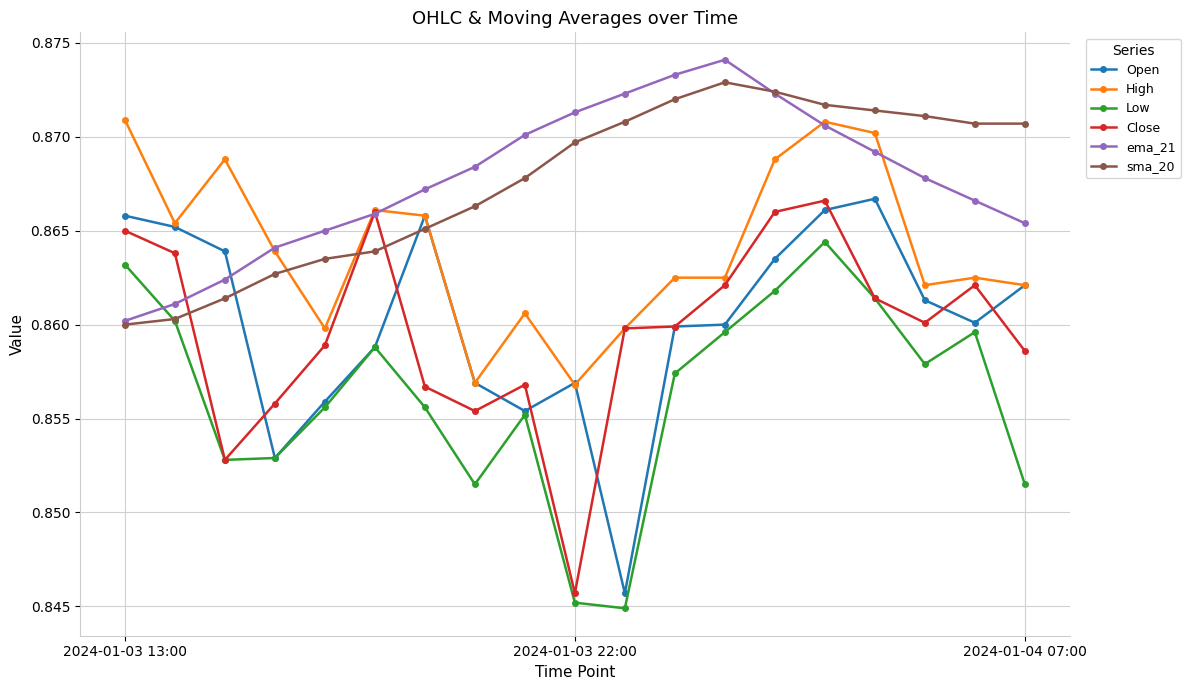

True or false: Close has more than 0 points higher than both neighbors.

True